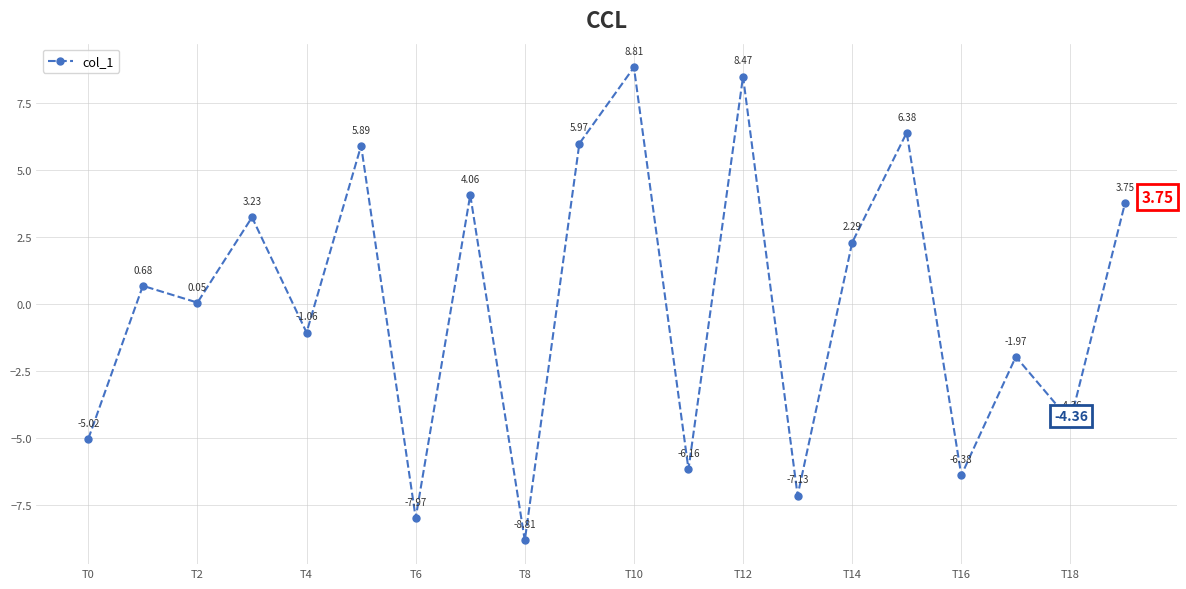

How many values exceed 0?

11